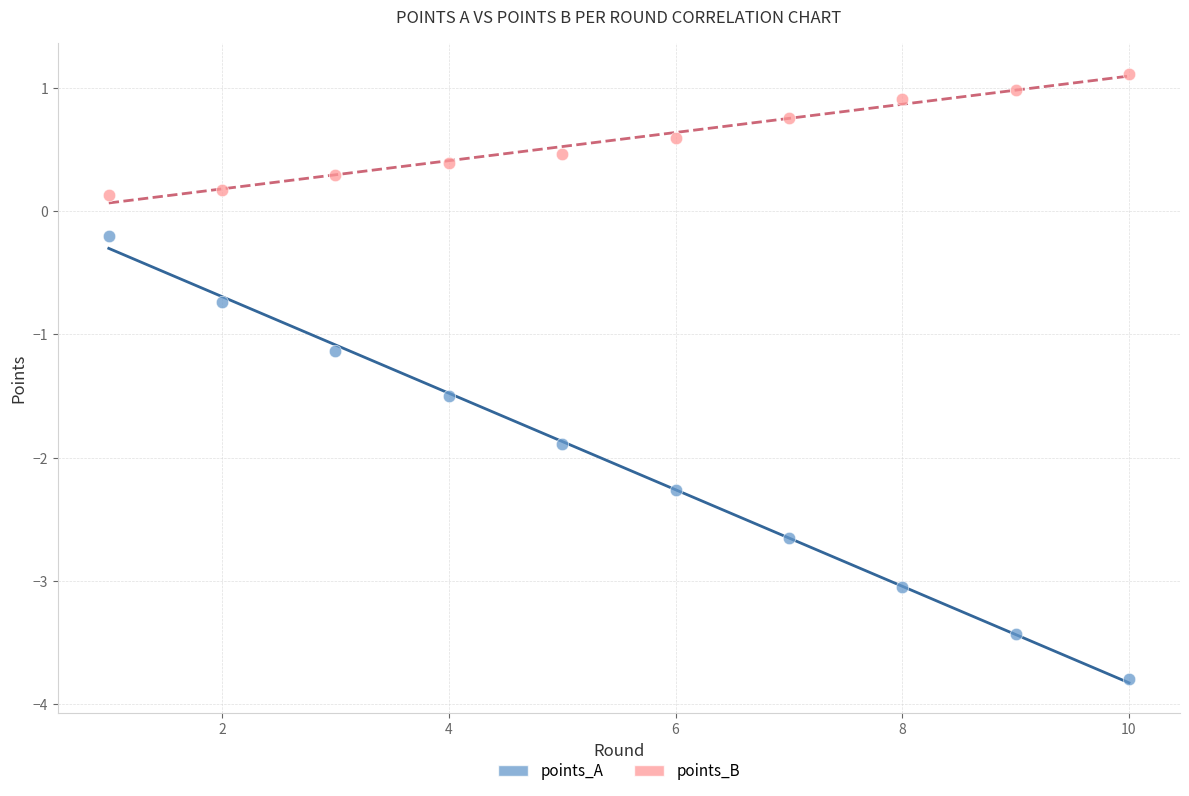

What are all the series names shown in the legend?

points_A, points_B